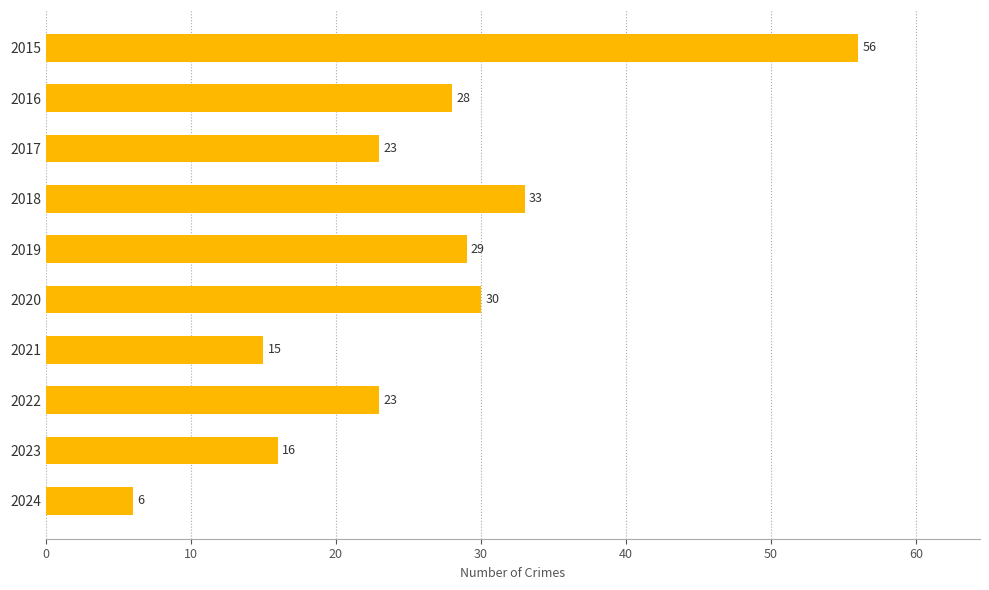

What is the sum of all values?

259